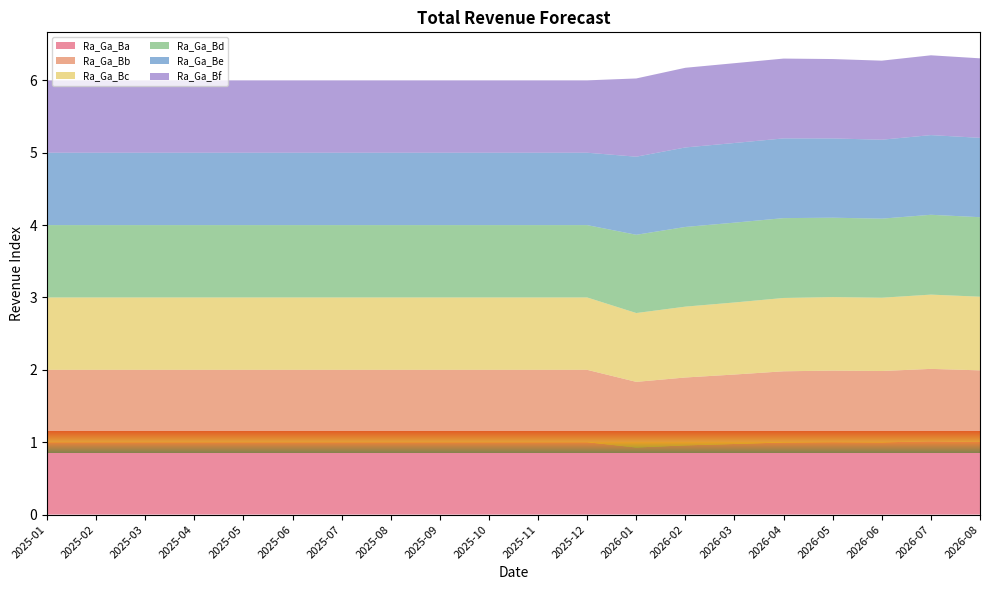

Reading left to right, what are all the values shown in this chart?

Ra_Ga_Ba: 1.0	1.0	1.0	1.0	1.0	1.0	1.0	1.0	1.0	1.0	1.0	1.0	0.9	1.0	1.0	1.0	1.0	1.0	1.0	1.0
Ra_Ga_Bb: 1.0	1.0	1.0	1.0	1.0	1.0	1.0	1.0	1.0	1.0	1.0	1.0	0.9	0.9	1.0	1.0	1.0	1.0	1.0	1.0
Ra_Ga_Bc: 1.0	1.0	1.0	1.0	1.0	1.0	1.0	1.0	1.0	1.0	1.0	1.0	1.0	1.0	1.0	1.0	1.0	1.0	1.0	1.0
Ra_Ga_Bd: 1.0	1.0	1.0	1.0	1.0	1.0	1.0	1.0	1.0	1.0	1.0	1.0	1.1	1.1	1.1	1.1	1.1	1.1	1.1	1.1
Ra_Ga_Be: 1.0	1.0	1.0	1.0	1.0	1.0	1.0	1.0	1.0	1.0	1.0	1.0	1.1	1.1	1.1	1.1	1.1	1.1	1.1	1.1
Ra_Ga_Bf: 1.0	1.0	1.0	1.0	1.0	1.0	1.0	1.0	1.0	1.0	1.0	1.0	1.1	1.1	1.1	1.1	1.1	1.1	1.1	1.1